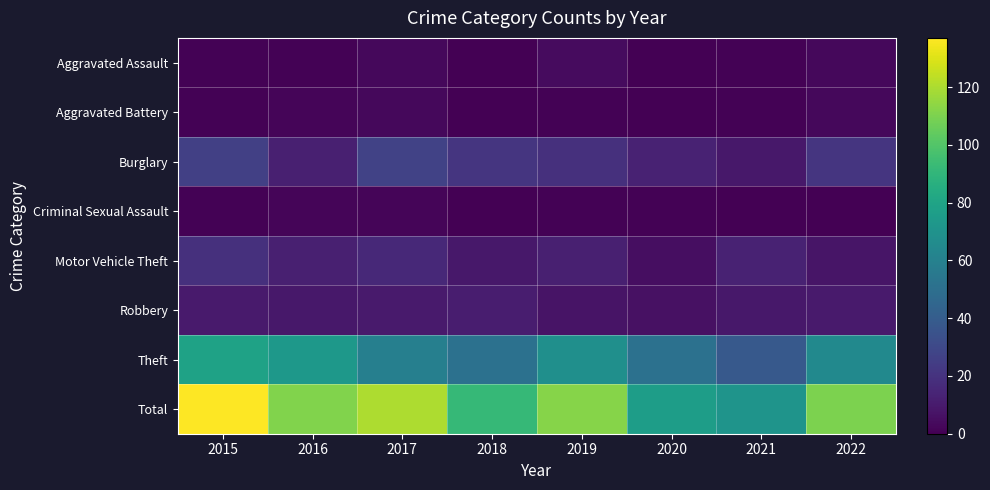

Reading left to right, extract all data points from this chart.

Aggravated Assault: 2015=1	2016=1	2017=3	2018=0	2019=4	2020=0	2021=1	2022=3
Aggravated Battery: 2015=1	2016=2	2017=3	2018=0	2019=1	2020=0	2021=1	2022=3
Burglary: 2015=26	2016=12	2017=27	2018=21	2019=19	2020=13	2021=9	2022=21
Criminal Sexual Assault: 2015=1	2016=2	2017=2	2018=0	2019=1	2020=1	2021=0	2022=0
Motor Vehicle Theft: 2015=19	2016=12	2017=16	2018=9	2019=12	2020=5	2021=13	2022=8
Robbery: 2015=10	2016=9	2017=10	2018=11	2019=7	2020=6	2021=9	2022=10
Theft: 2015=79	2016=73	2017=59	2018=51	2019=68	2020=51	2021=38	2022=65
Total: 2015=137	2016=111	2017=120	2018=92	2019=112	2020=76	2021=71	2022=110